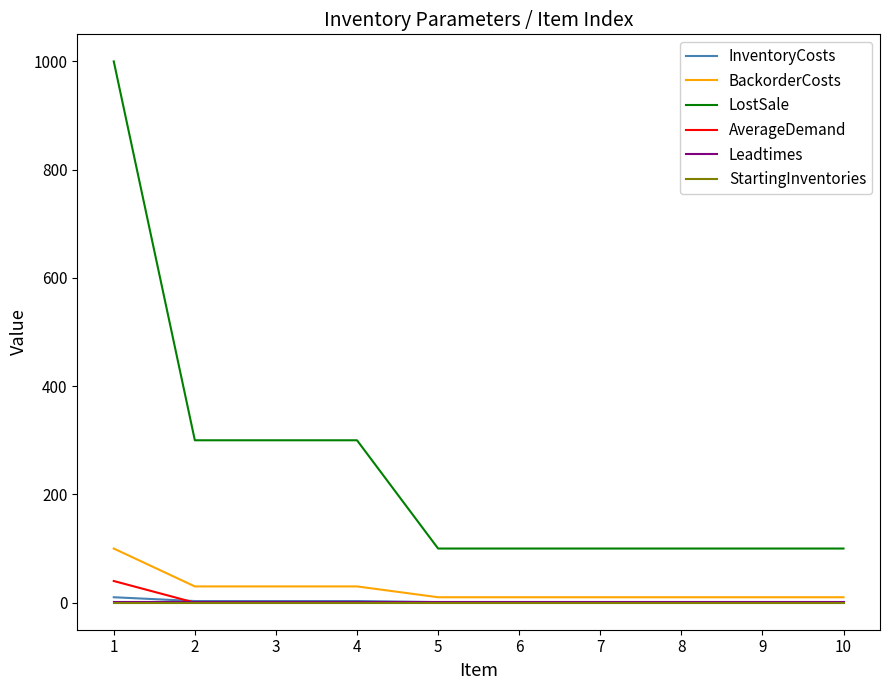

The value of AverageDemand at 1 is 40. True or false?

True